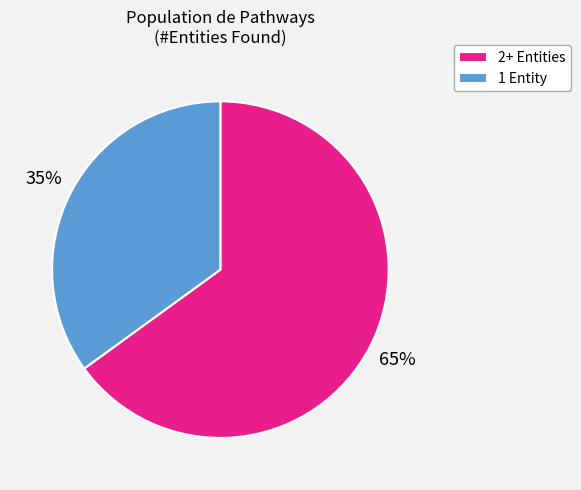

What percentage is the 2+ Entities slice, to the nearest percent?

65%